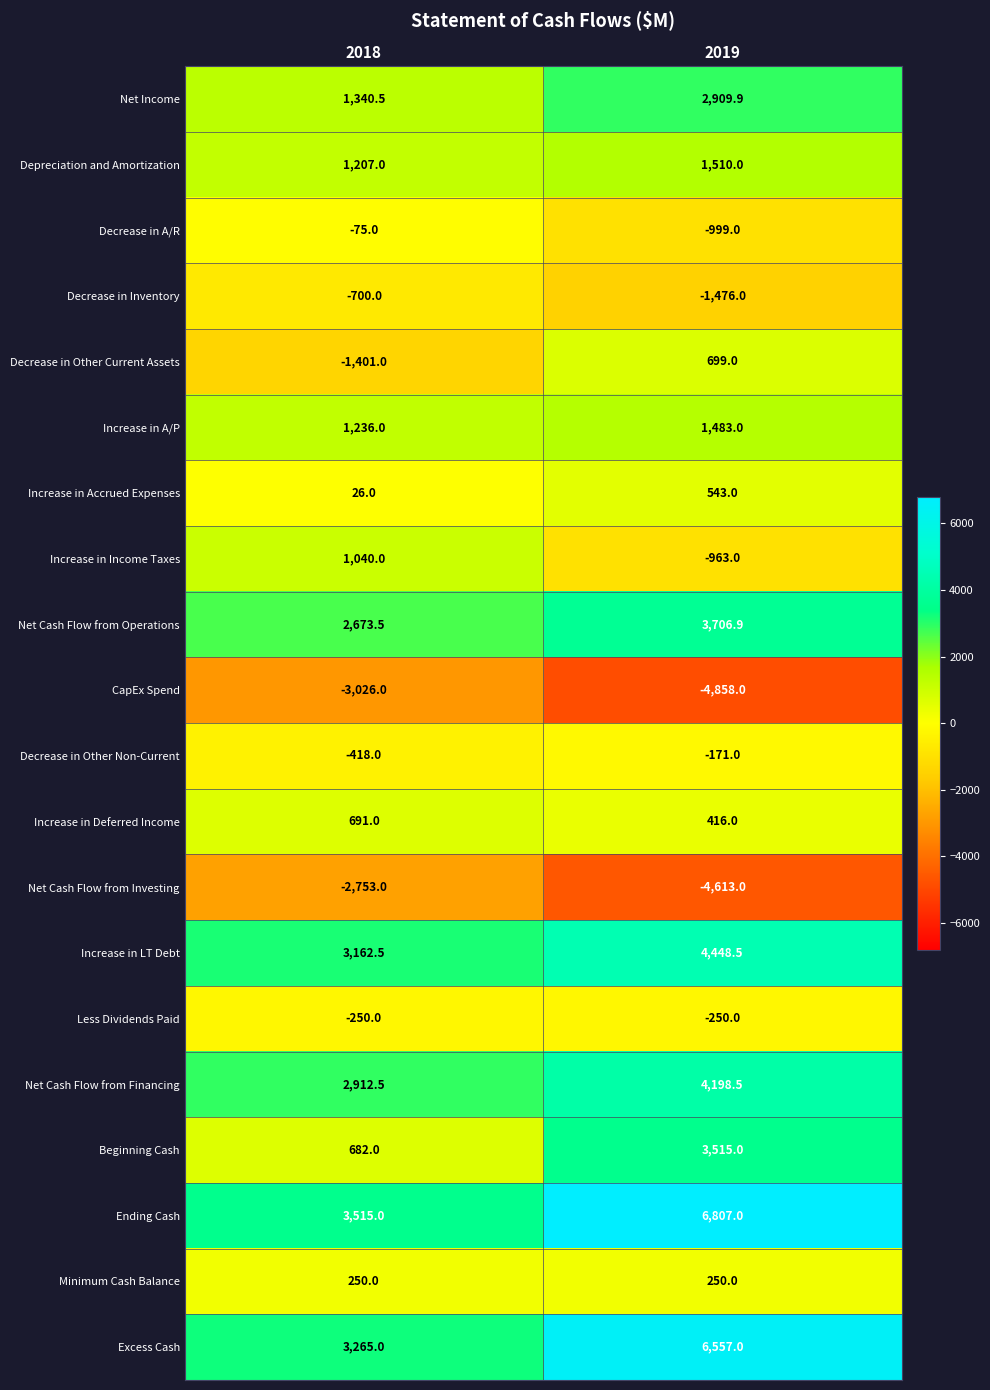

How many data points does each series have?

2